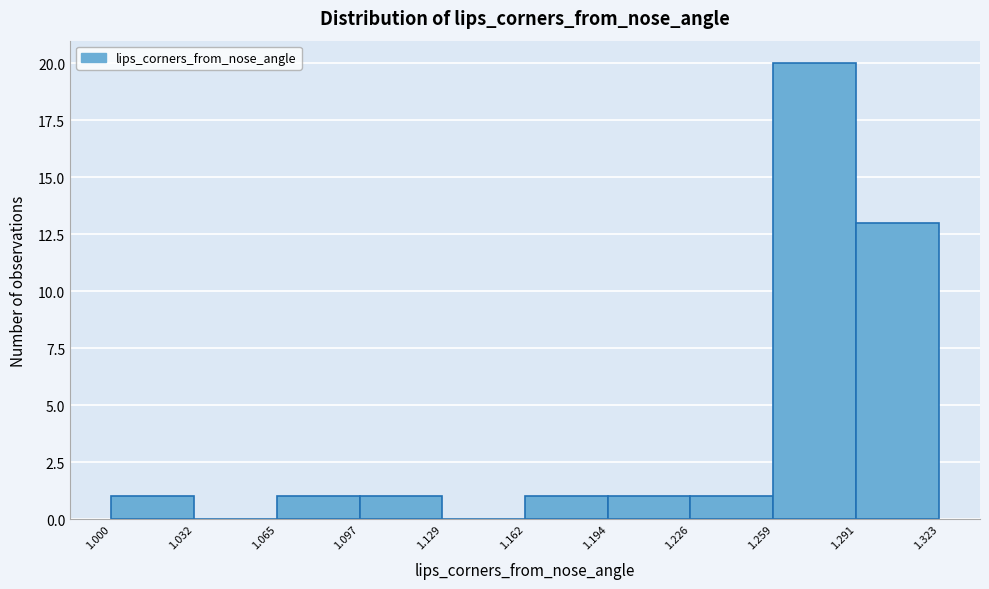

Reading left to right, transcribe this chart: for each bar, give the range it covers on the x-axis and its height. The values are not printed on the chart, so give them approximately, as read against the axis.

1.000 to 1.032: 1
1.032 to 1.065: 0
1.065 to 1.097: 1
1.097 to 1.129: 1
1.129 to 1.162: 0
1.162 to 1.194: 1
1.194 to 1.226: 1
1.226 to 1.259: 1
1.259 to 1.291: 20
1.291 to 1.323: 13